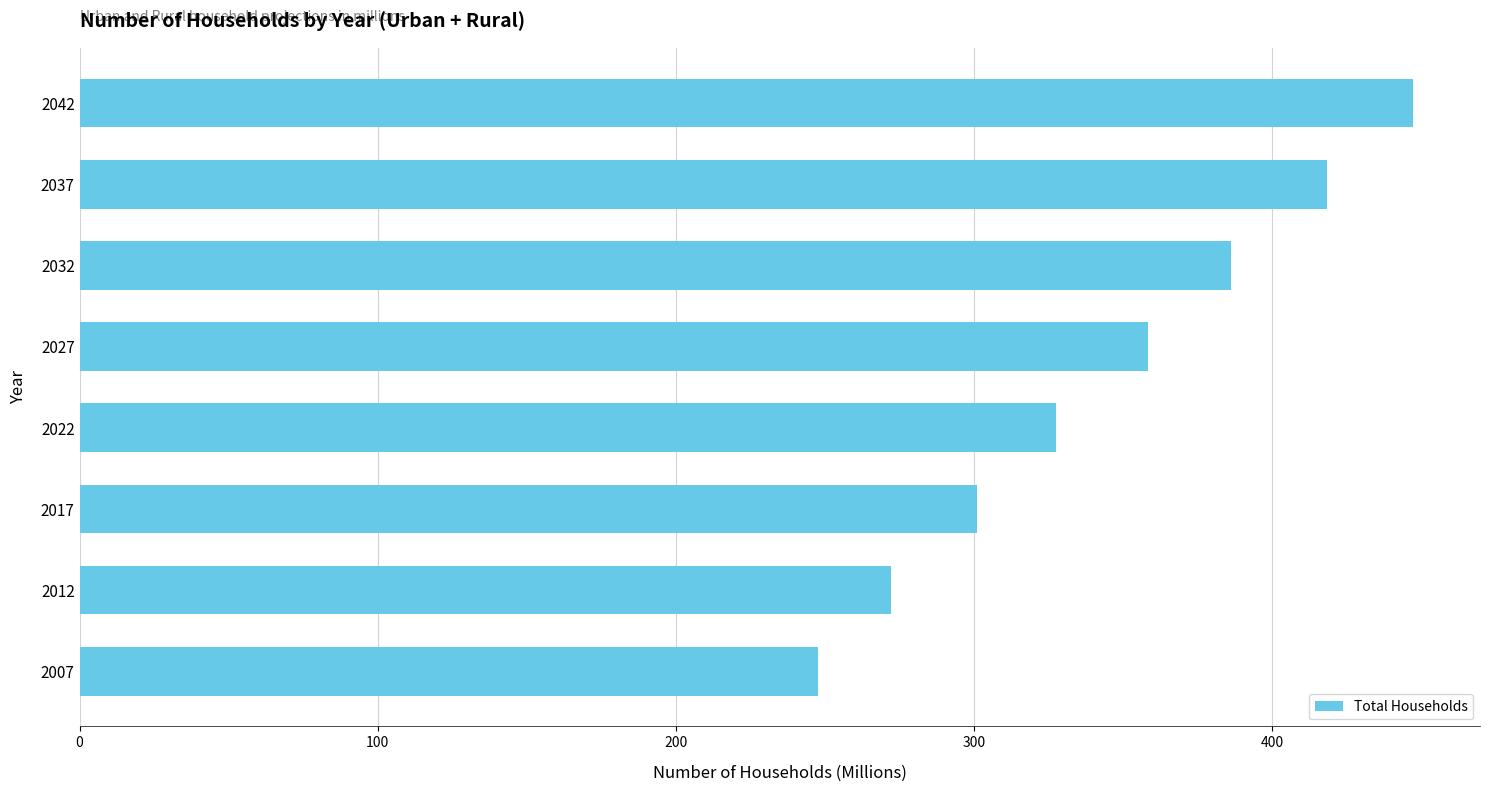

Is it true that the value at 2037 is 244.9?

False